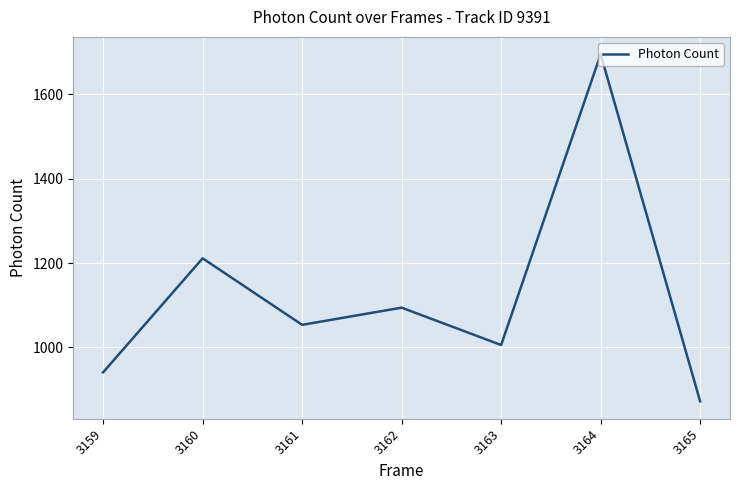

What is the change in value from 3160 to 3163?

-205.7